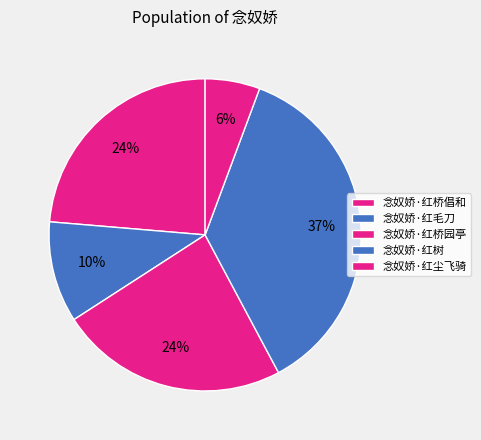

Count the number of slices in the pie.

5